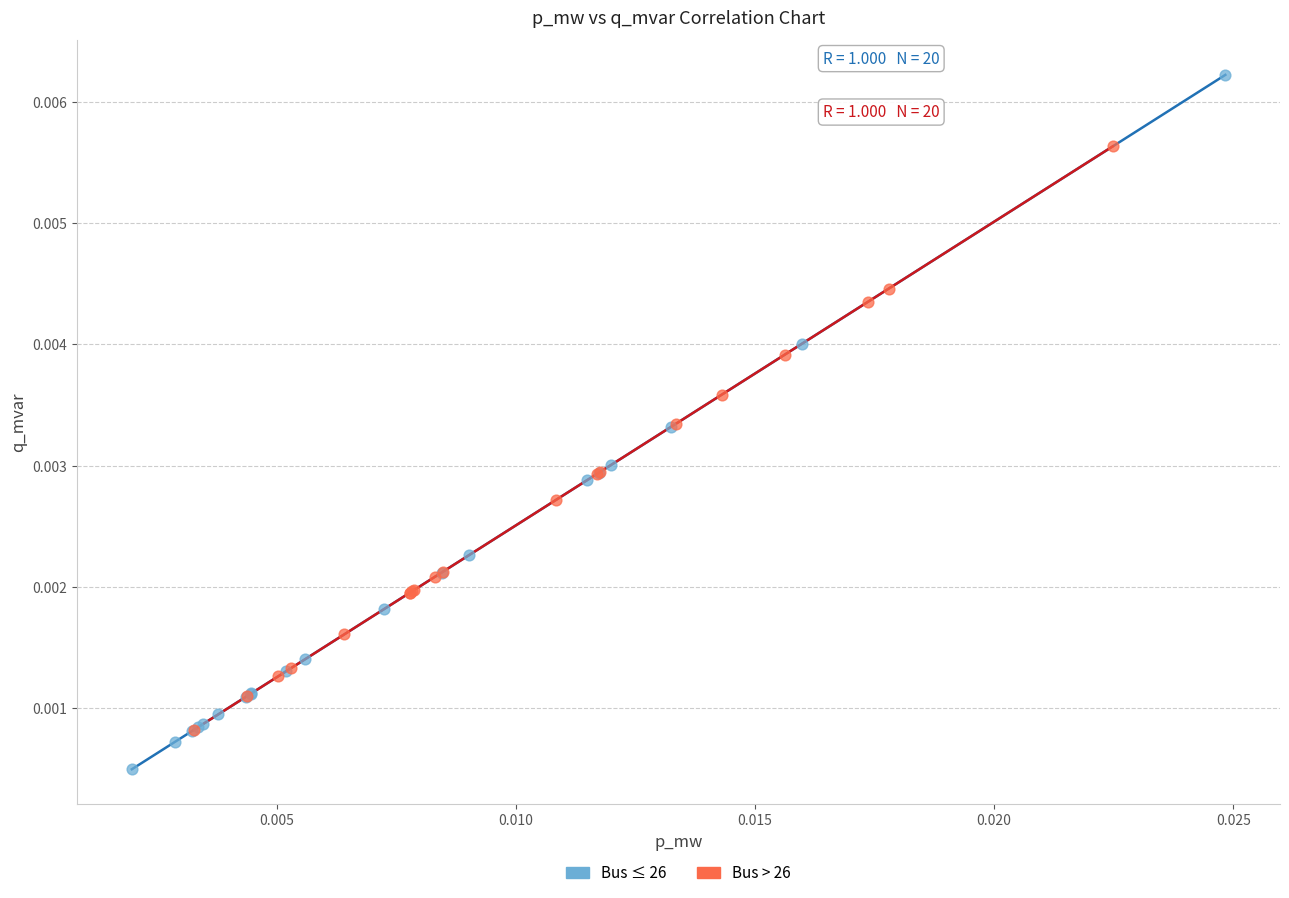

Which series has the widest spread of Y values?

Bus ≤ 26